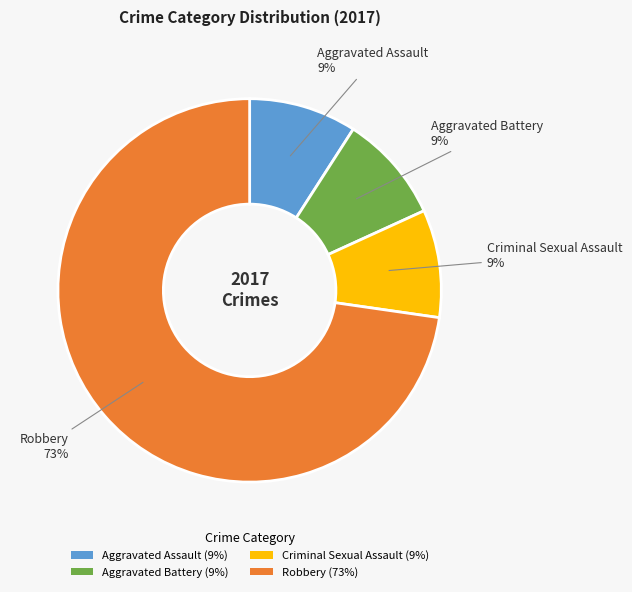

Do Robbery (73%) and Aggravated Assault (9%) together represent more than half of the pie?

Yes